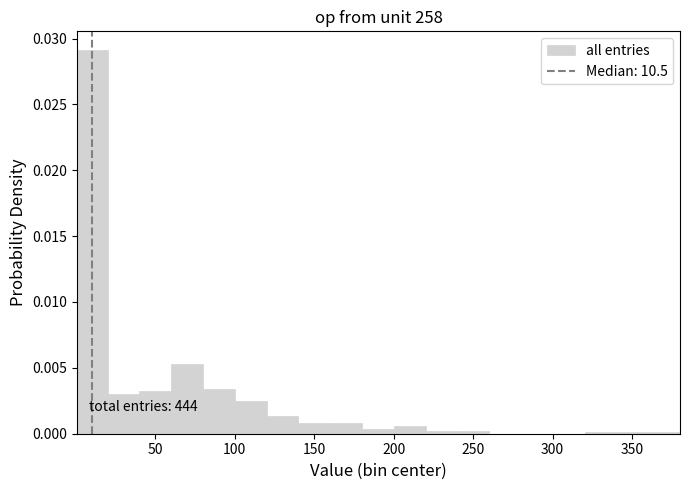

Read against the x-axis, roughly where is the centre of the tallest bar?

10